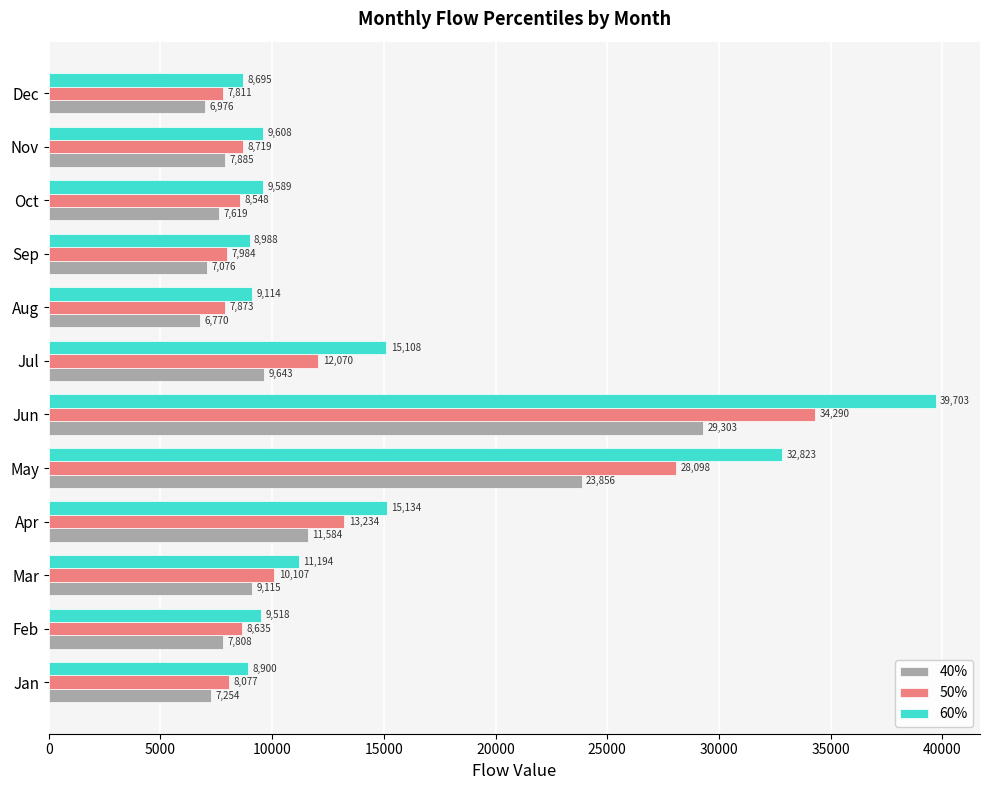

What are all the series names shown in the legend?

40%, 50%, 60%